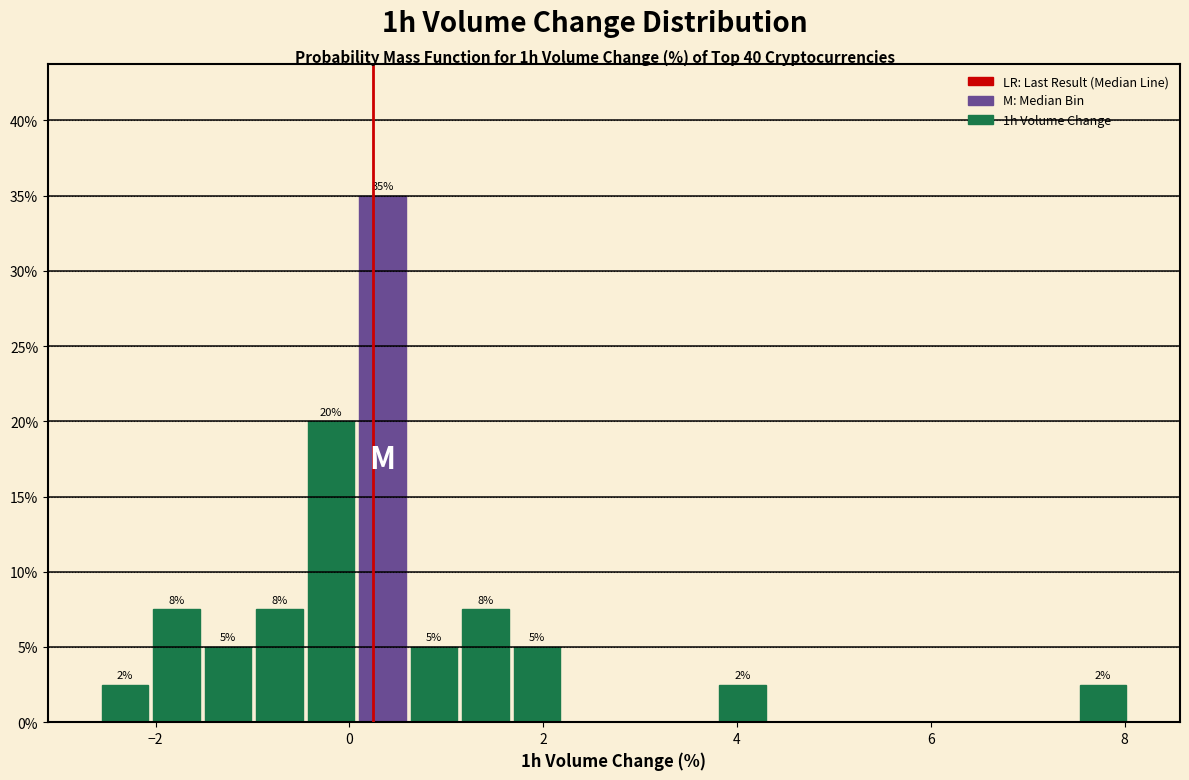

Read against the x-axis, roughly where is the centre of the tallest bar?

0.4